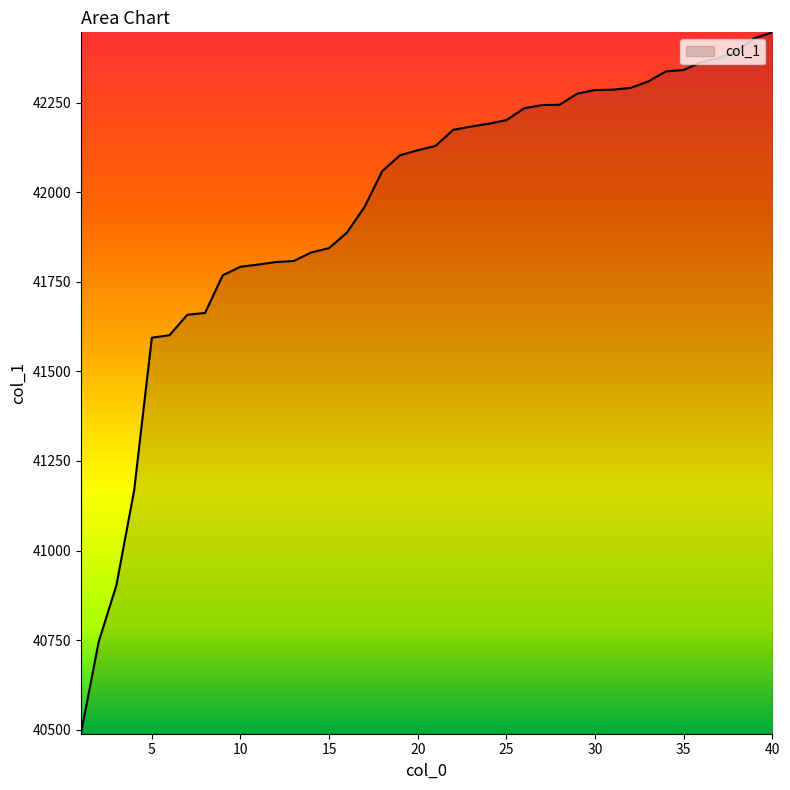

What is the difference between the maximum and minimum values?

1957